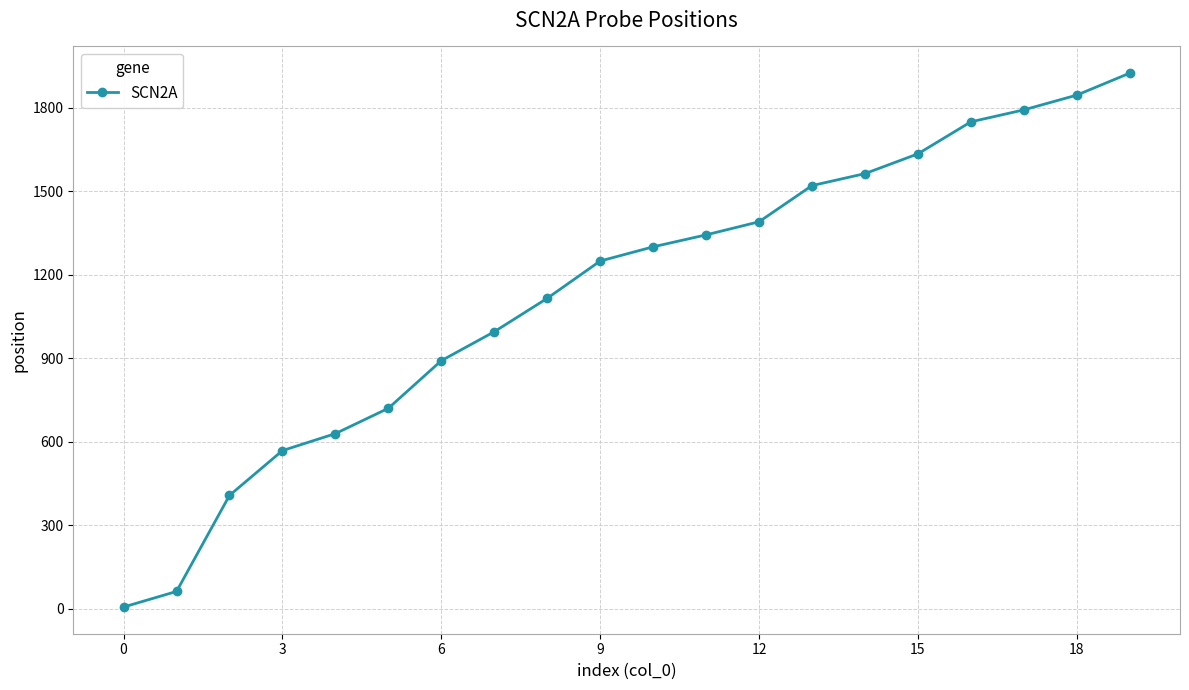

True or false: the data has more than 1 interior local peaks.

False